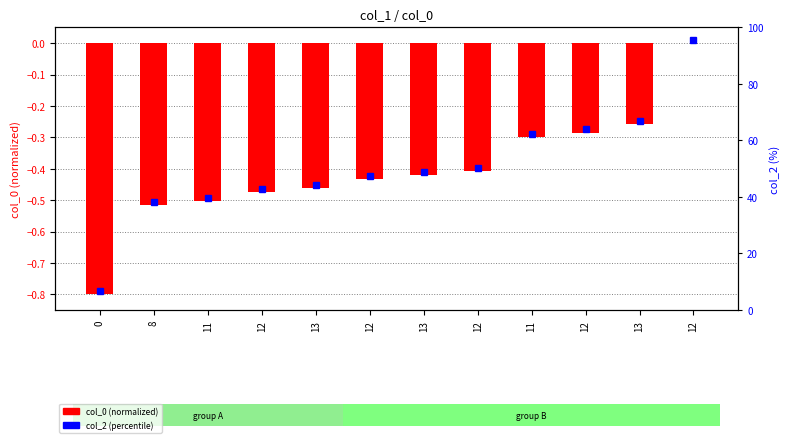

Which has a higher value, 13 or 8?

13